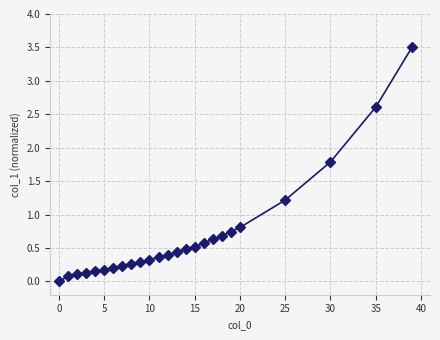

What is the greatest value displayed?

3.5